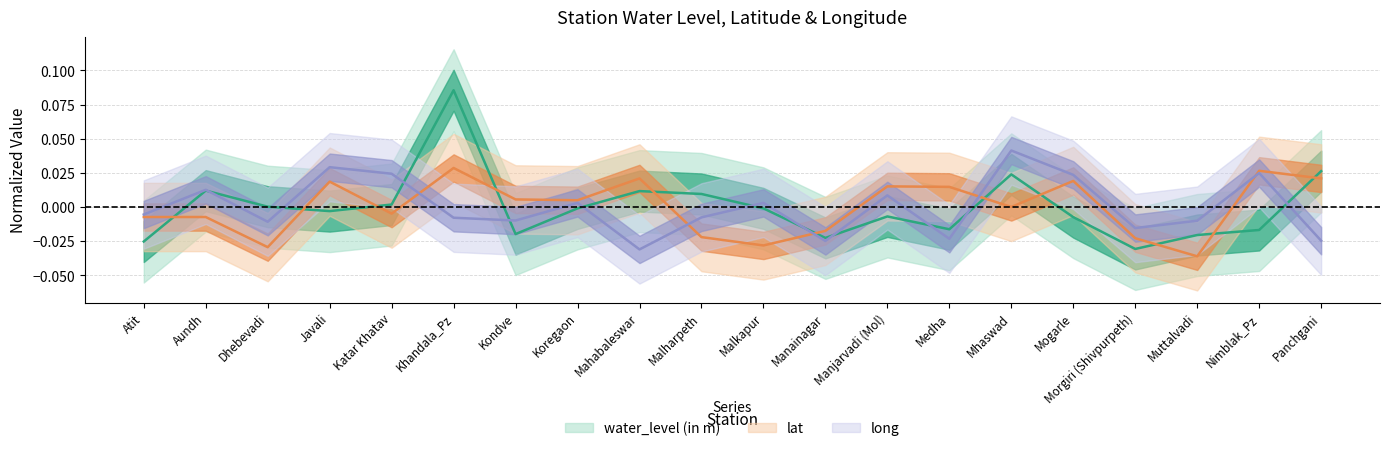

Which series ends up on top after the final intersection of lat and water_level (in m)?

water_level (in m)